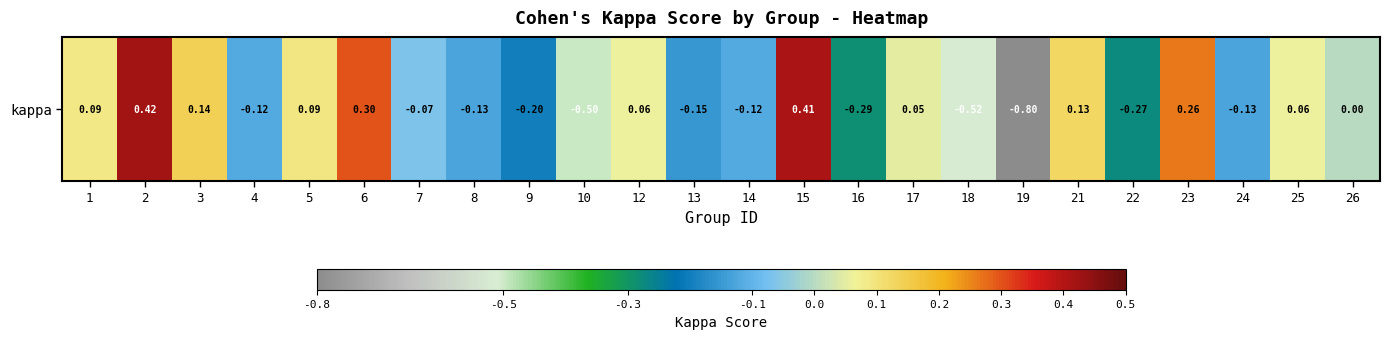

How many series are shown in this chart?

1